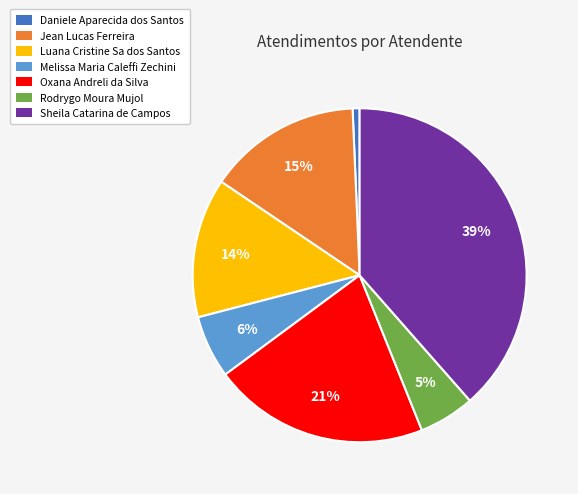

Is the sum of Daniele Aparecida dos Santos and Jean Lucas Ferreira greater than half?

No